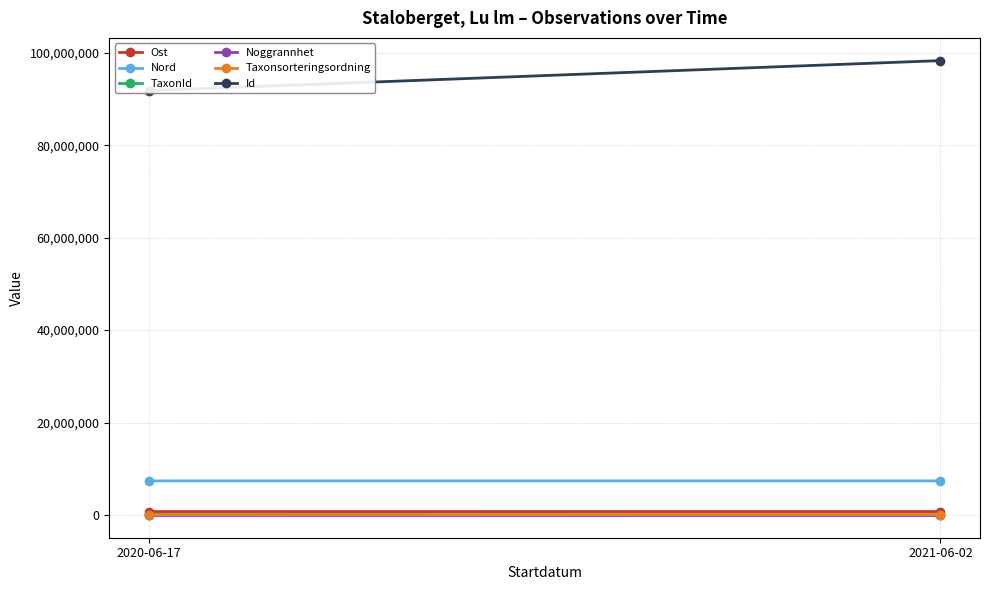

The value of Ost at 2020-06-17 is 743978.9. True or false?

True